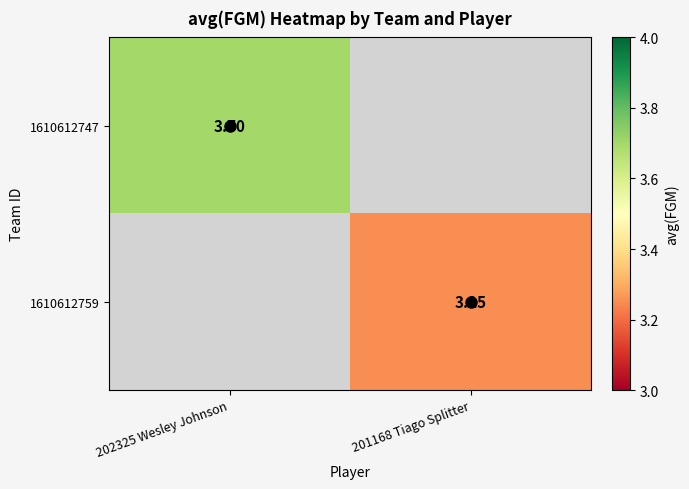

How many categories are shown in the chart?

2